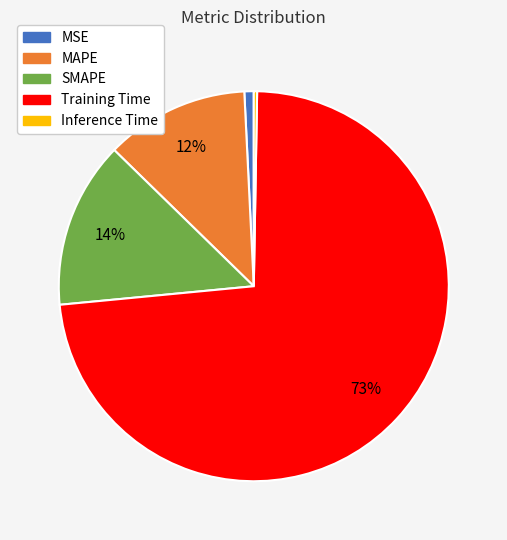

Which slice is the largest?

Training Time